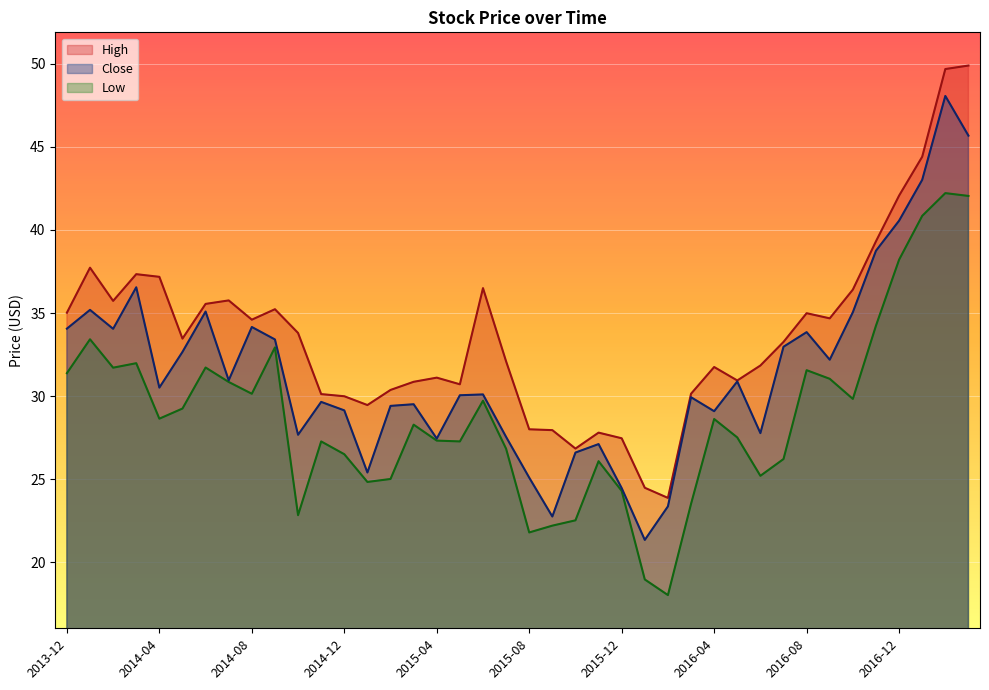

Is the value of Close at 2017-02 greater than the value of High at 2016-06?

Yes